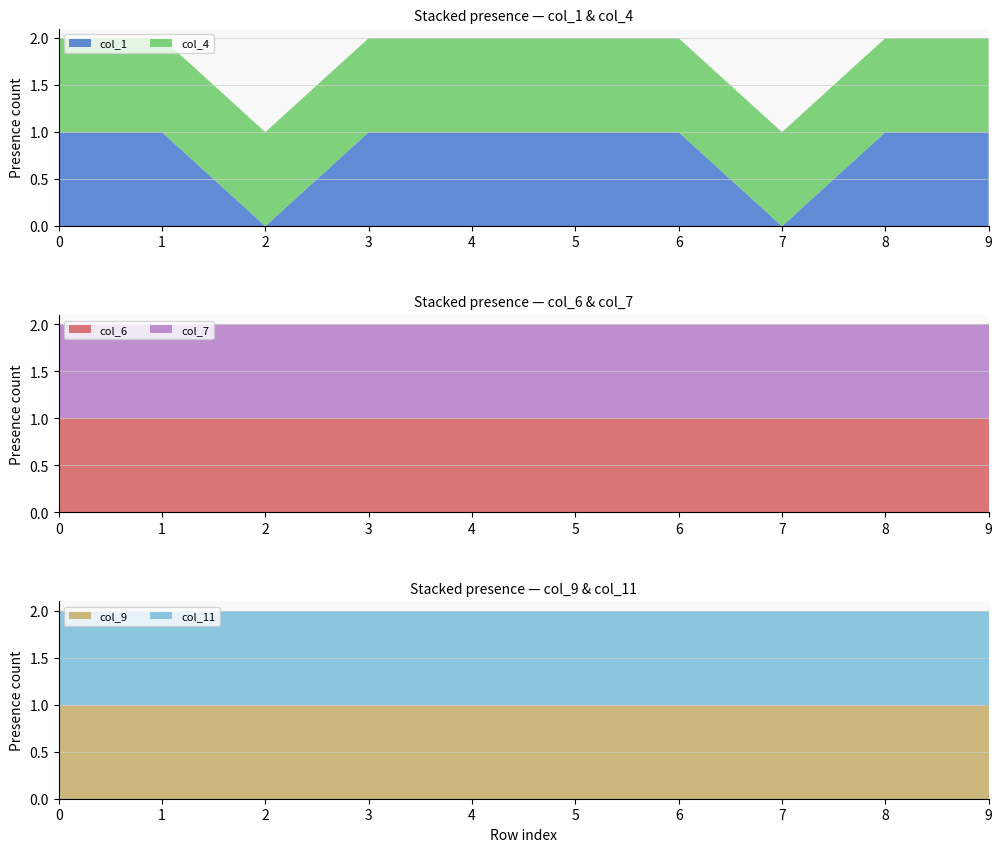

Reading left to right, extract all data points from this chart.

col_1: 1	1	0	1	1	1	1	0	1	1
col_4: 1	1	1	1	1	1	1	1	1	1
col_6: 1	1	1	1	1	1	1	1	1	1
col_7: 1	1	1	1	1	1	1	1	1	1
col_9: 1	1	1	1	1	1	1	1	1	1
col_11: 1	1	1	1	1	1	1	1	1	1